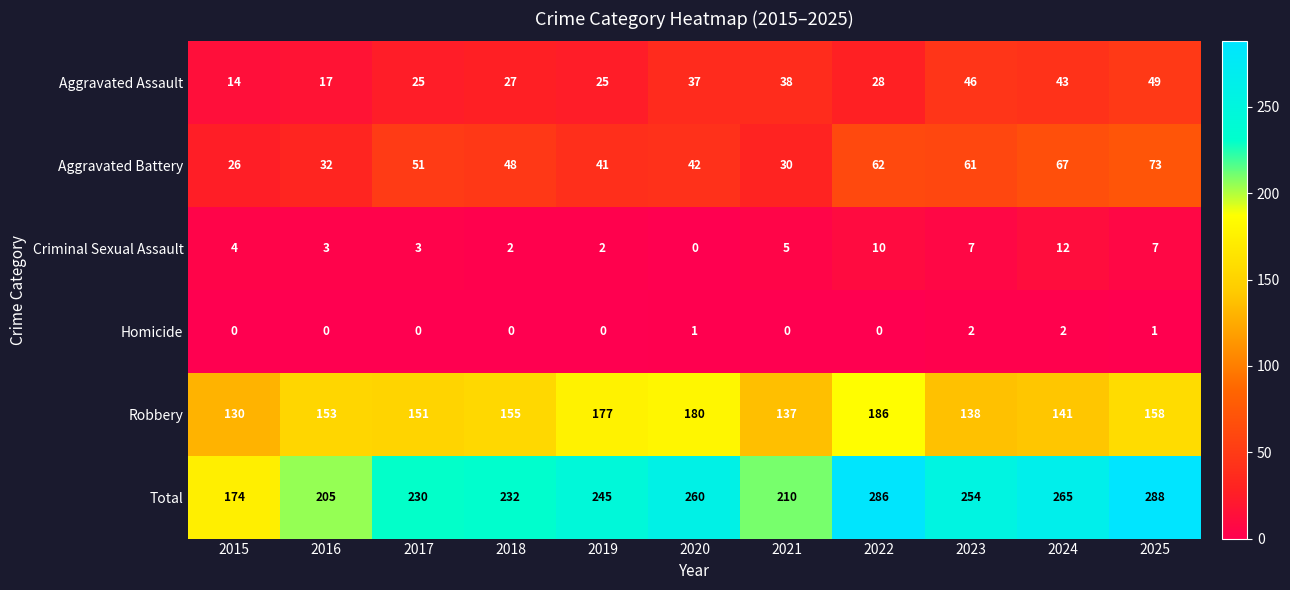

Which category has the highest value in the Aggravated Assault series?

2025